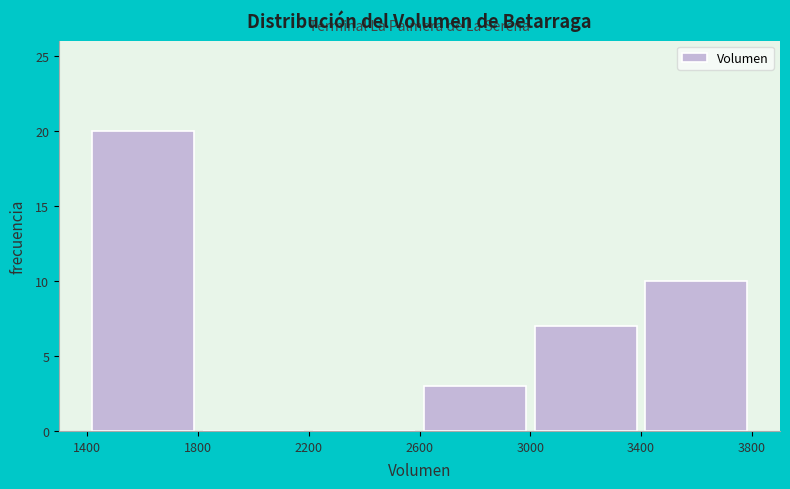

Reading left to right, transcribe this chart: for each bar, give the range it covers on the x-axis and its height. The values are not printed on the chart, so give them approximately, as read against the axis.

1400 to 1800: 20
1800 to 2200: 0
2200 to 2600: 0
2600 to 3000: 3
3000 to 3400: 7
3400 to 3800: 10